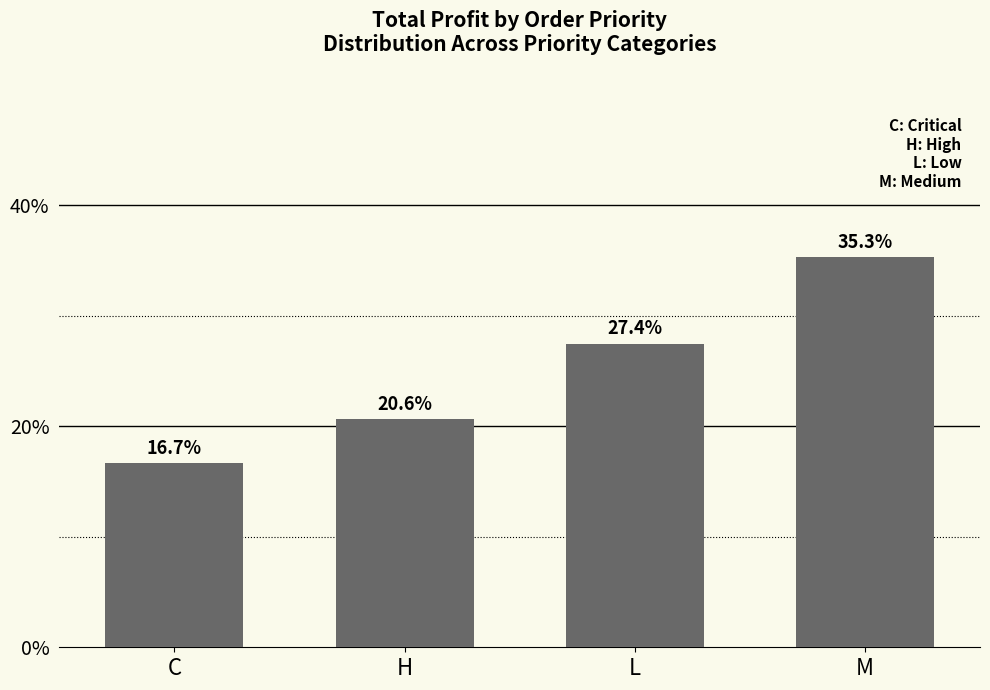

Rank the categories by value from lowest to highest.

C, H, L, M